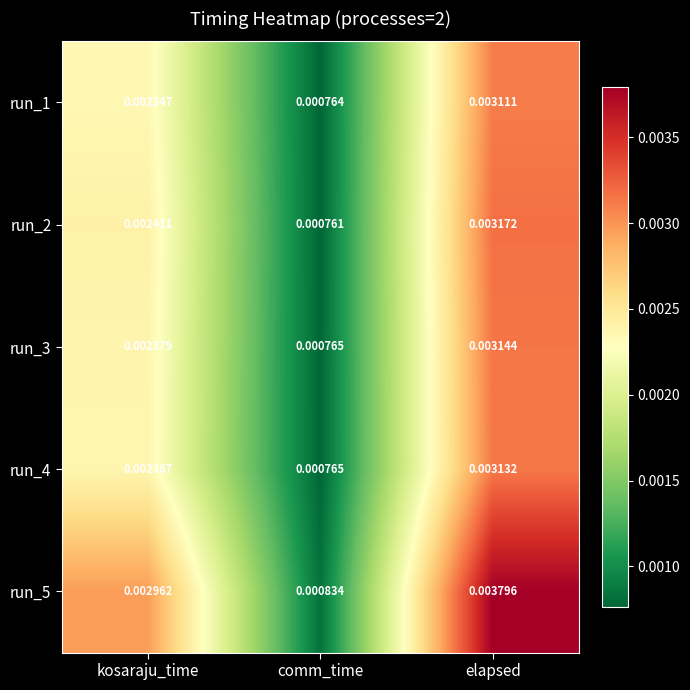

Rank the series by their maximum value, from highest to lowest.

run_5, run_2, run_3, run_4, run_1